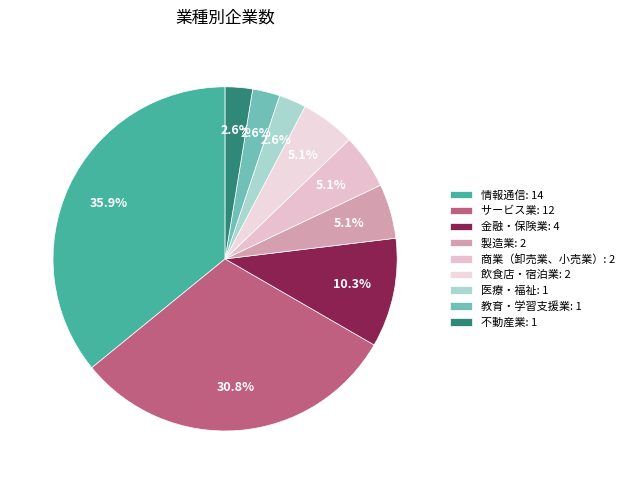

To the nearest percent, what is the average slice percentage?

11%